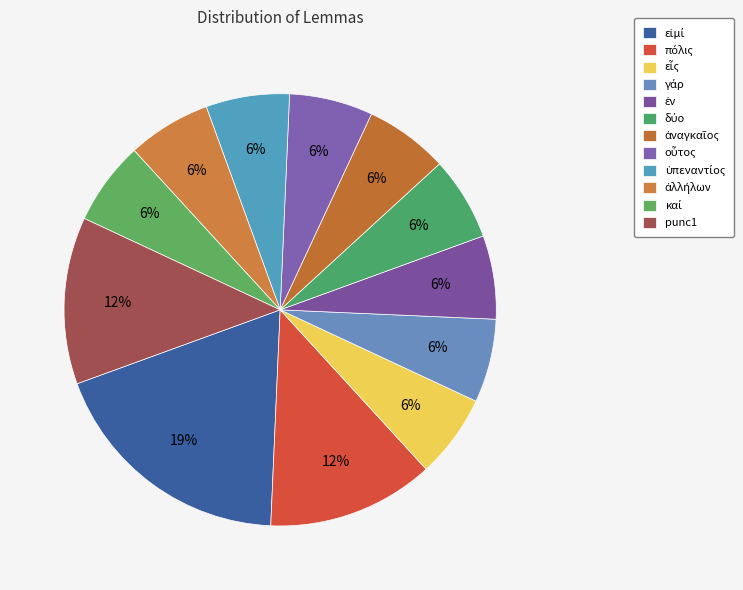

How many slices are in this pie chart?

12